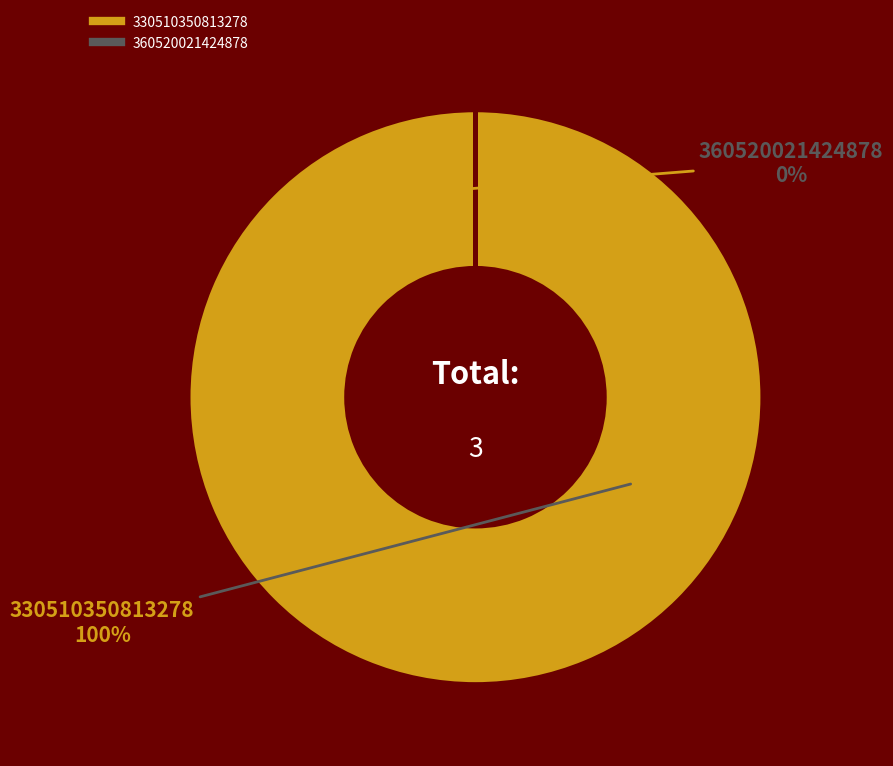

What is the largest slice in the pie chart?

330510350813278